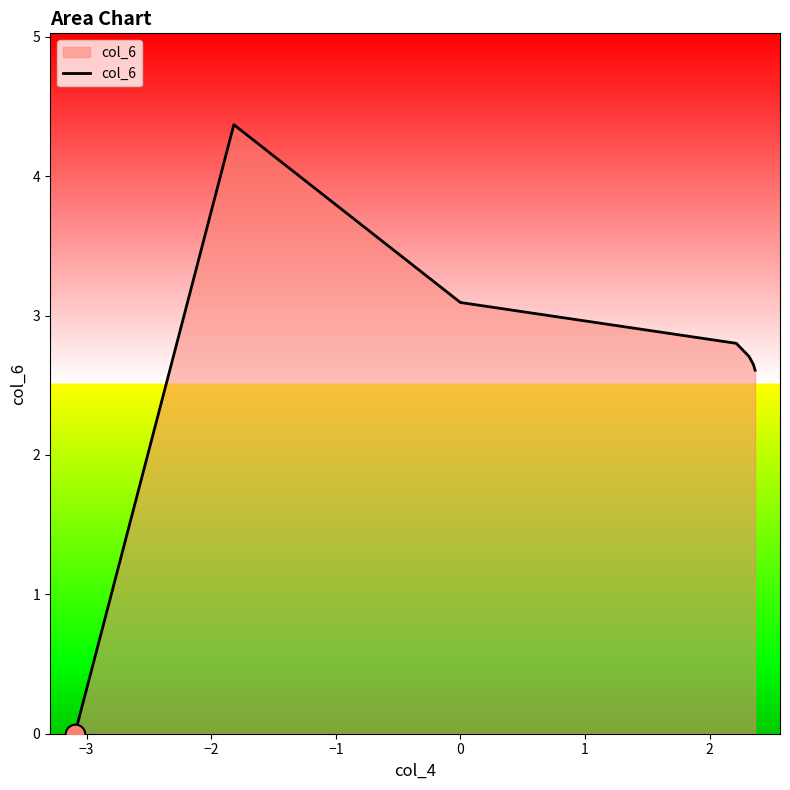

What is the sum of all values?

18.2